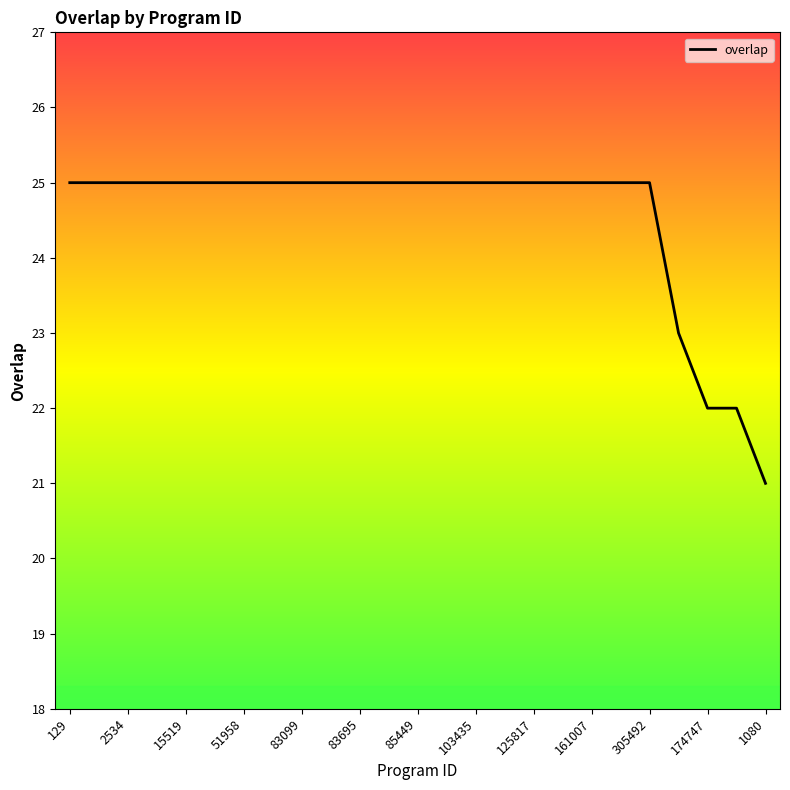

What is the average value?

25